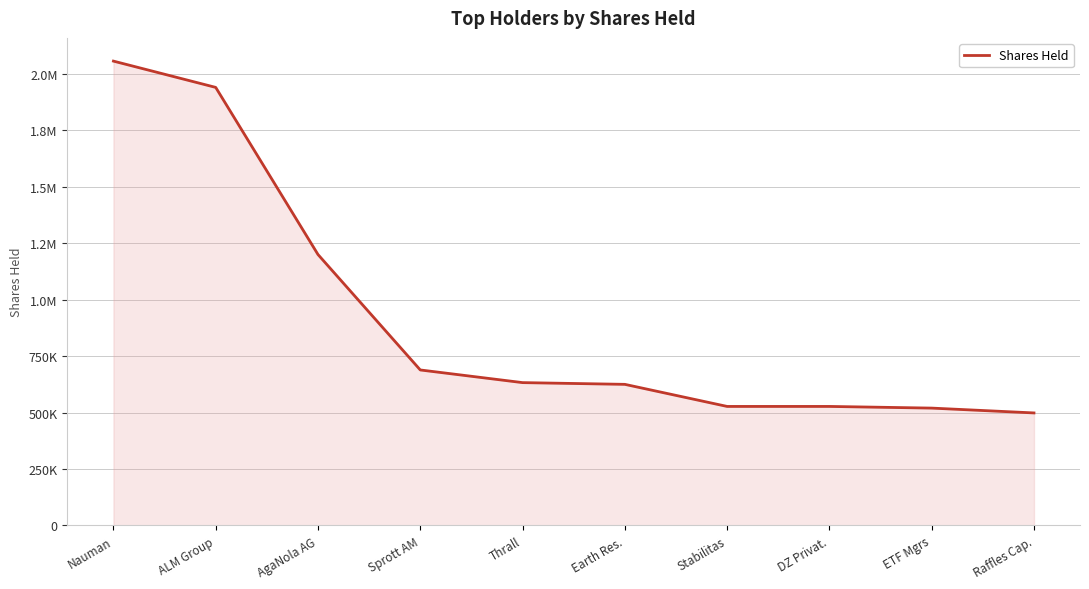

Rank the categories by value from highest to lowest.

Nauman, ALM Group, AgaNola AG, Sprott AM, Thrall, Earth Res., Stabilitas, DZ Privat., ETF Mgrs, Raffles Cap.